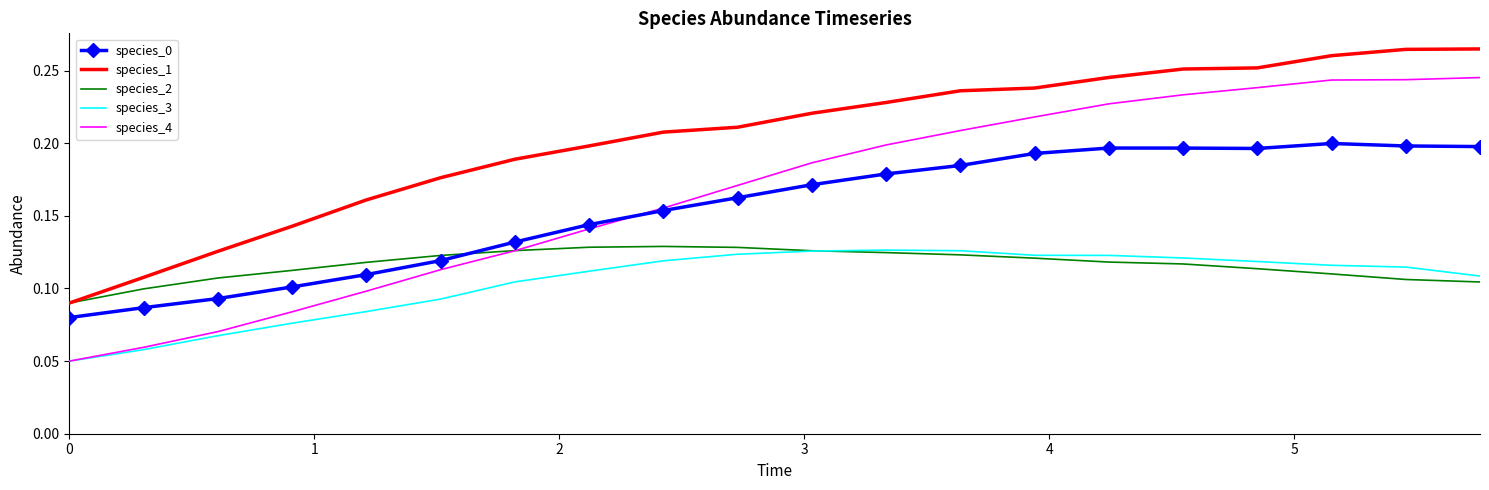

True or false: species_4 and species_1 cross at least once.

False